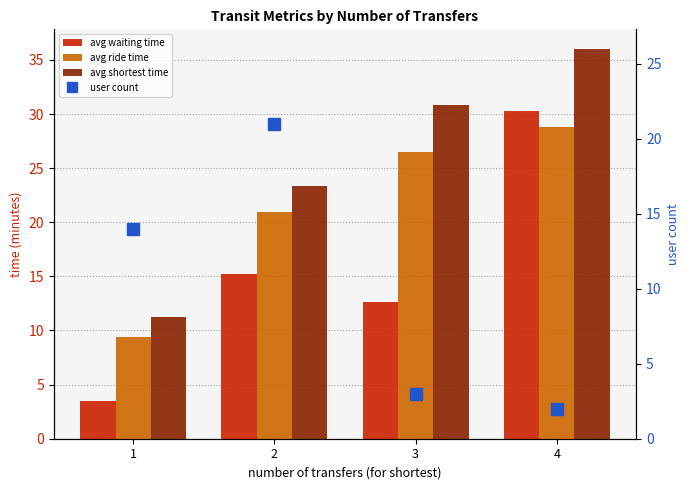

Is it true that avg shortest time equals 23.3 at 2?

True